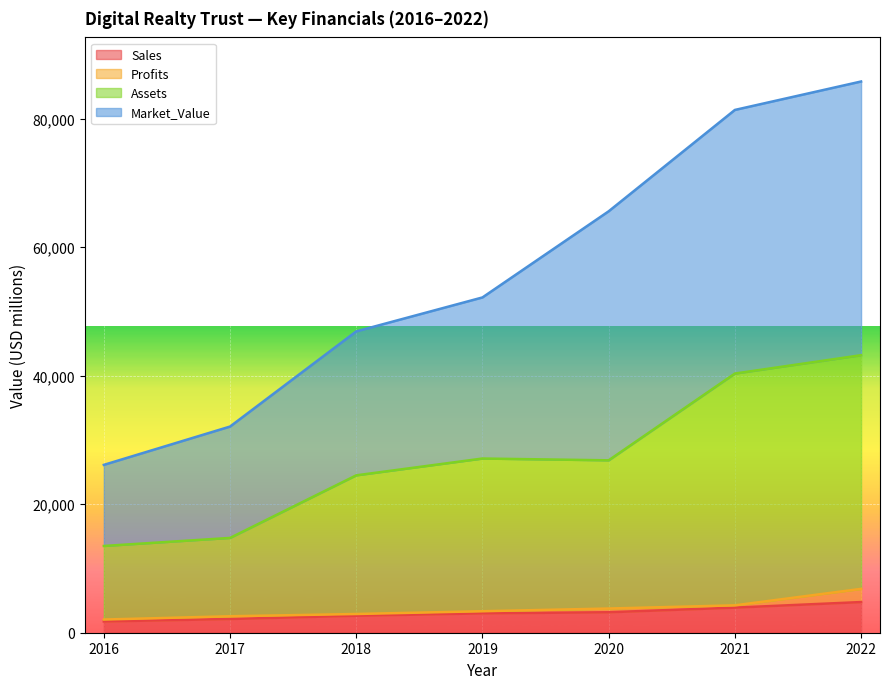

True or false: Assets has more than 2 interior local peaks.

False